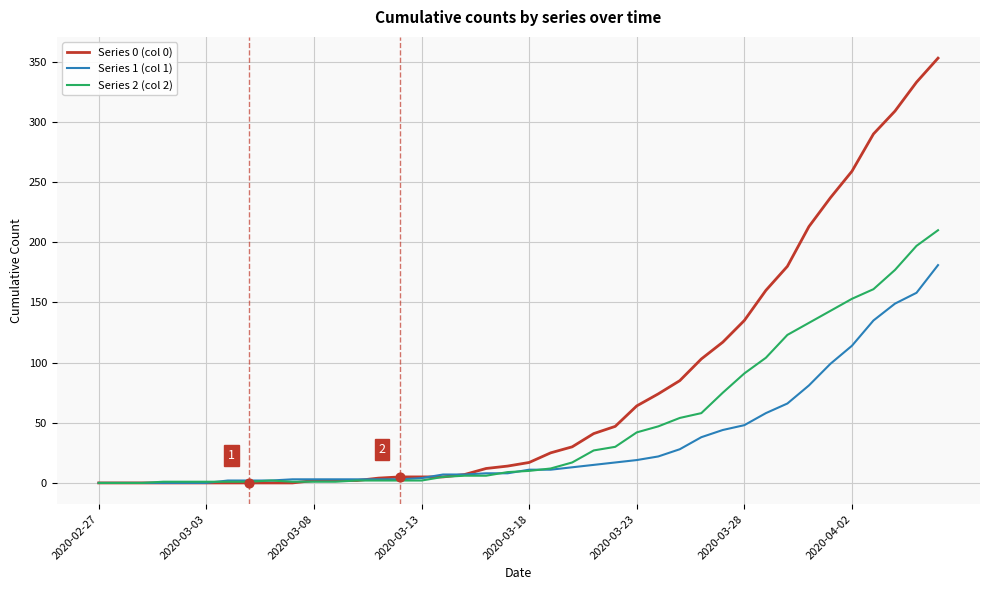

Which series has the widest spread of values?

Series 0 (col 0)